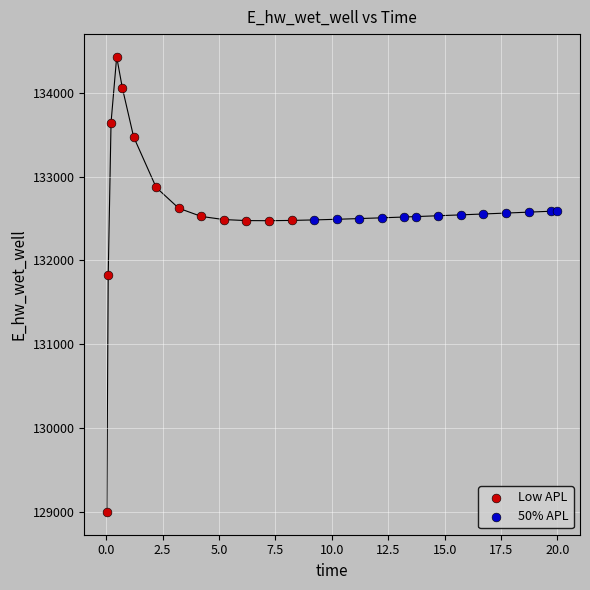

Which series has the largest Y range (max minus min)?

Low APL